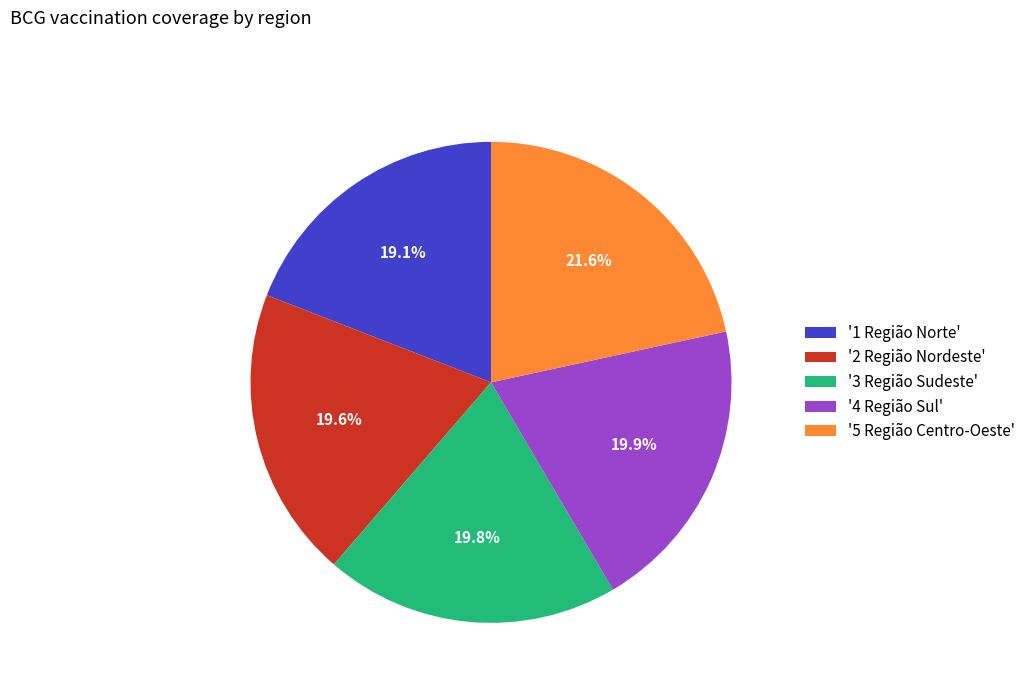

How much of the chart is everything except '1 Região Norte'?

80.9%